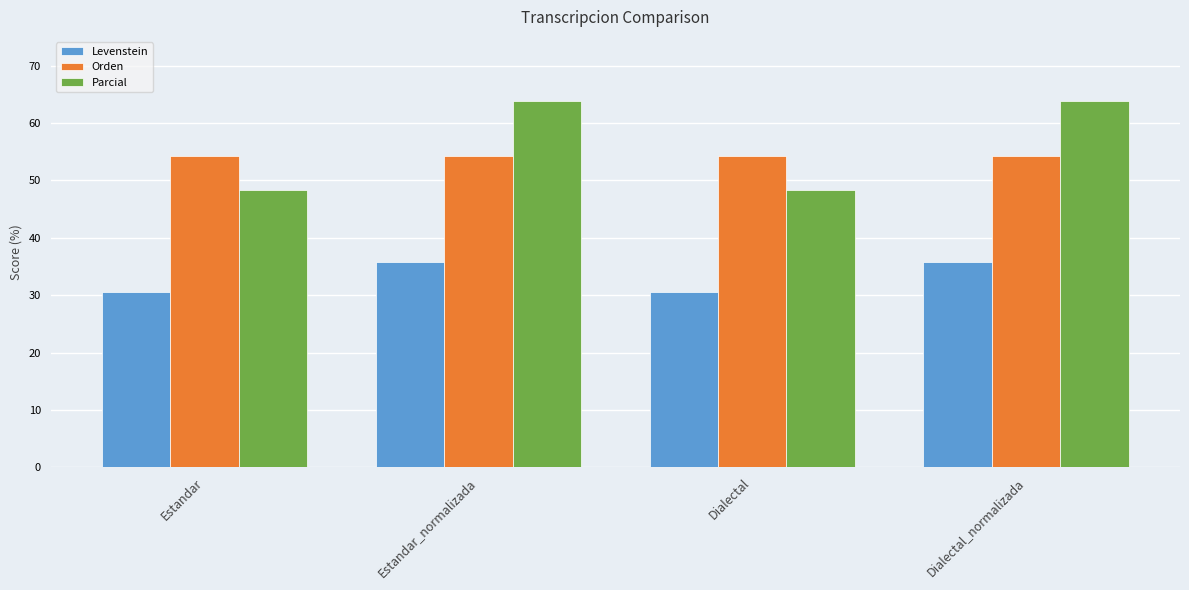

At which label does Levenstein first exceed 35?

Estandar_normalizada